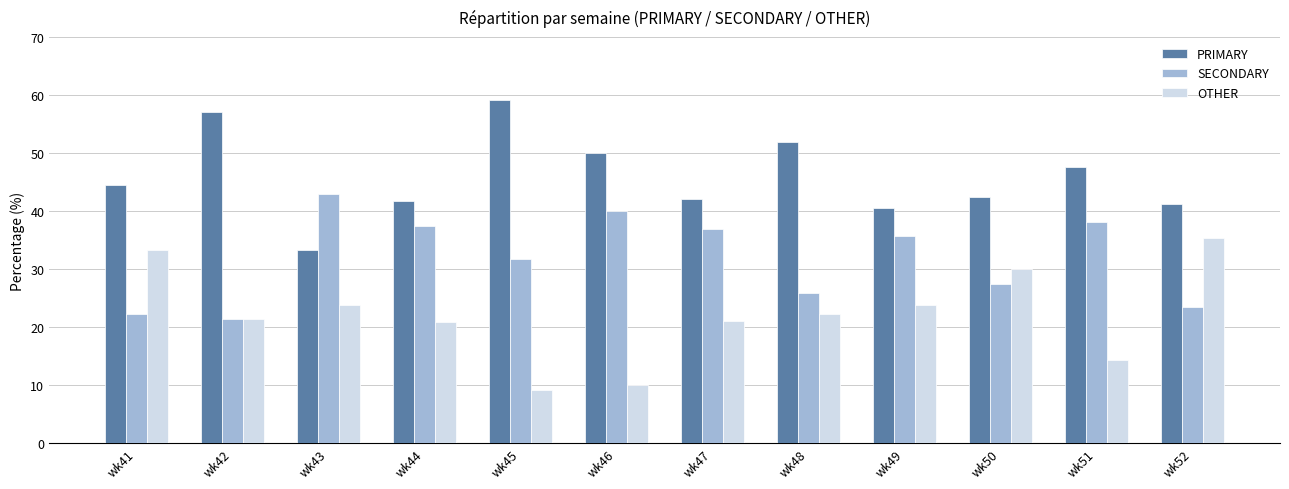

List the series in order of their peak value, highest first.

PRIMARY, SECONDARY, OTHER